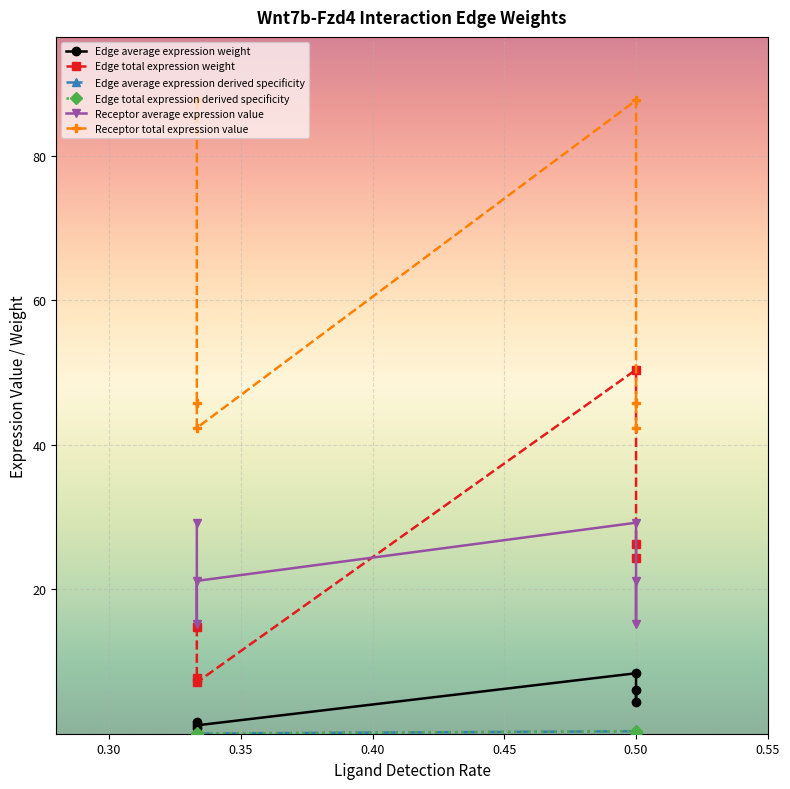

True or false: Edge total expression weight and Edge total expression derived specificity intersect in this chart.

False